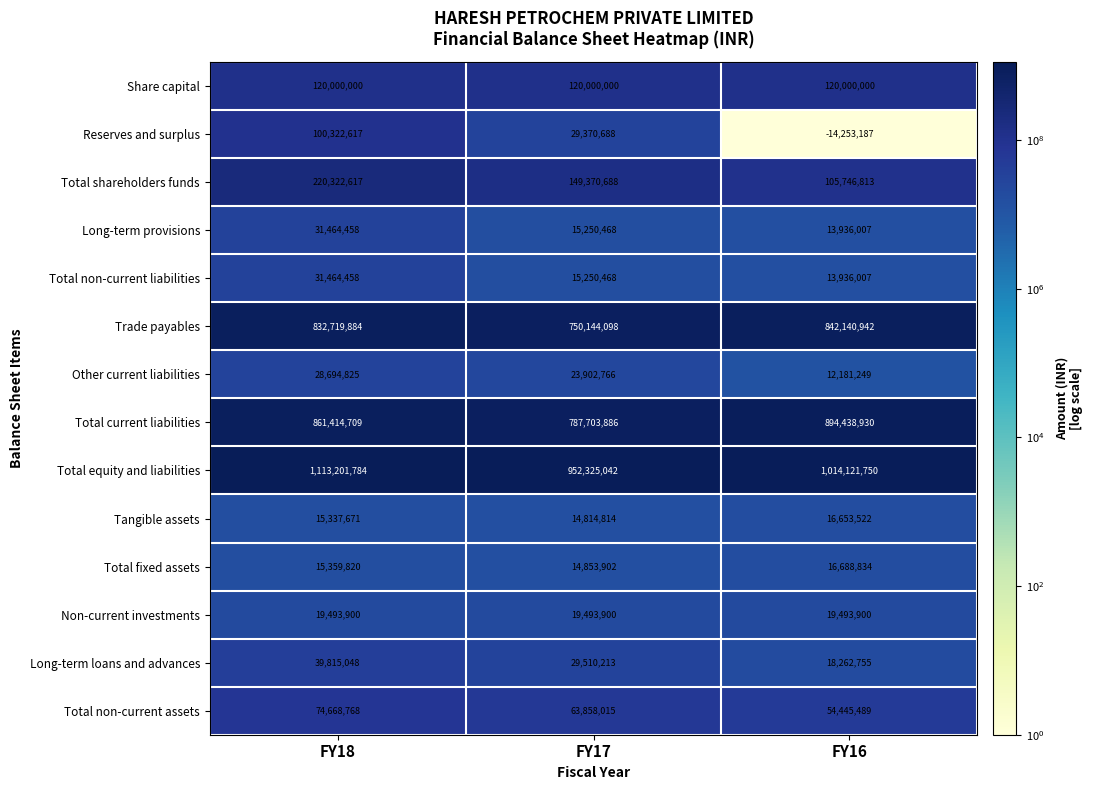

The value of Total shareholders funds at FY16 is 162718065. True or false?

False